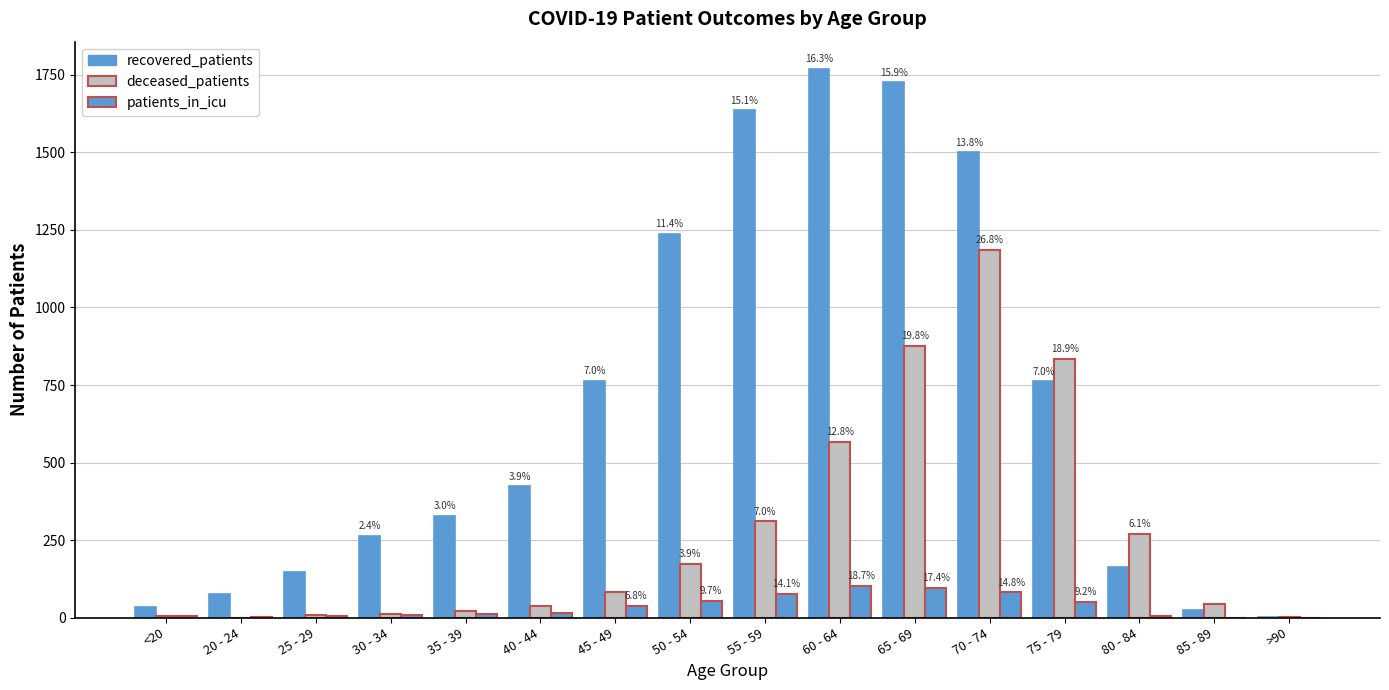

Are the bars horizontal?

No